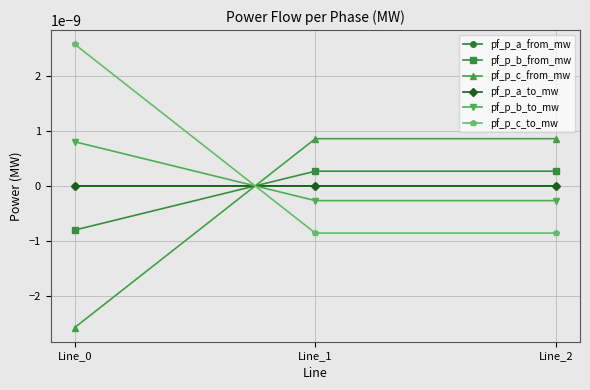

At which category does the chart reach its minimum across all series?

Line_0